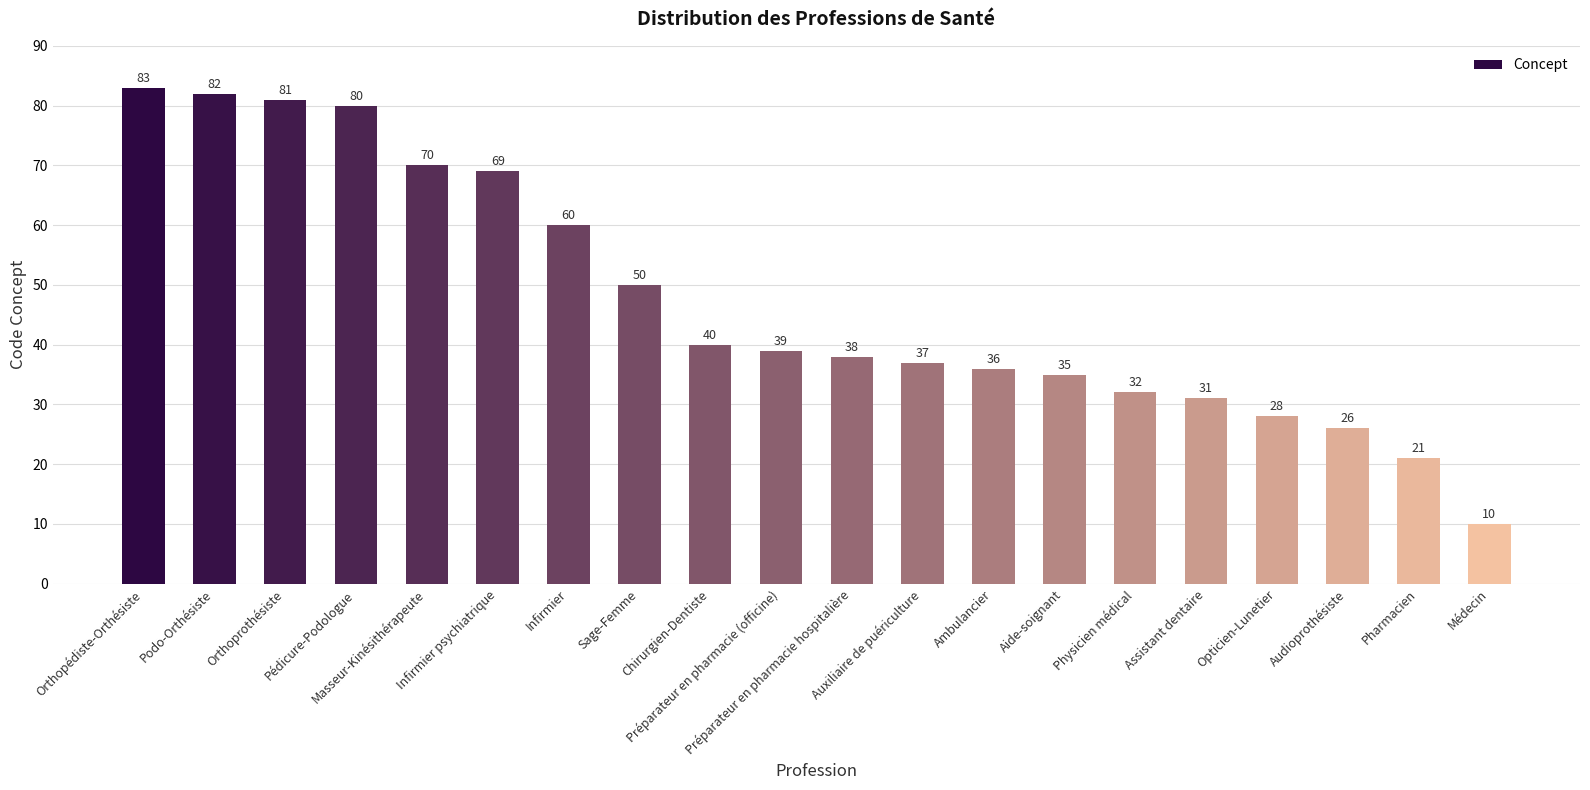

Is it true that the value at Ambulancier is 36?

True